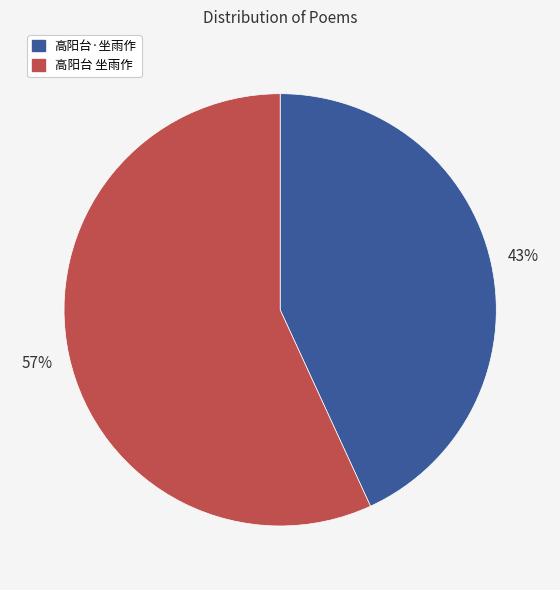

What is the largest slice in the pie chart?

高阳台 坐雨作